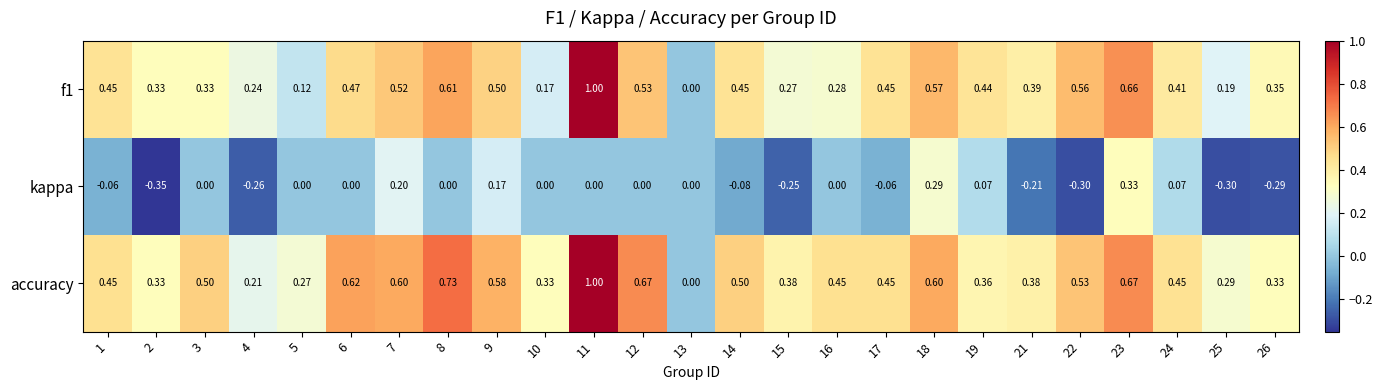

Which series has the largest total across all categories?

accuracy